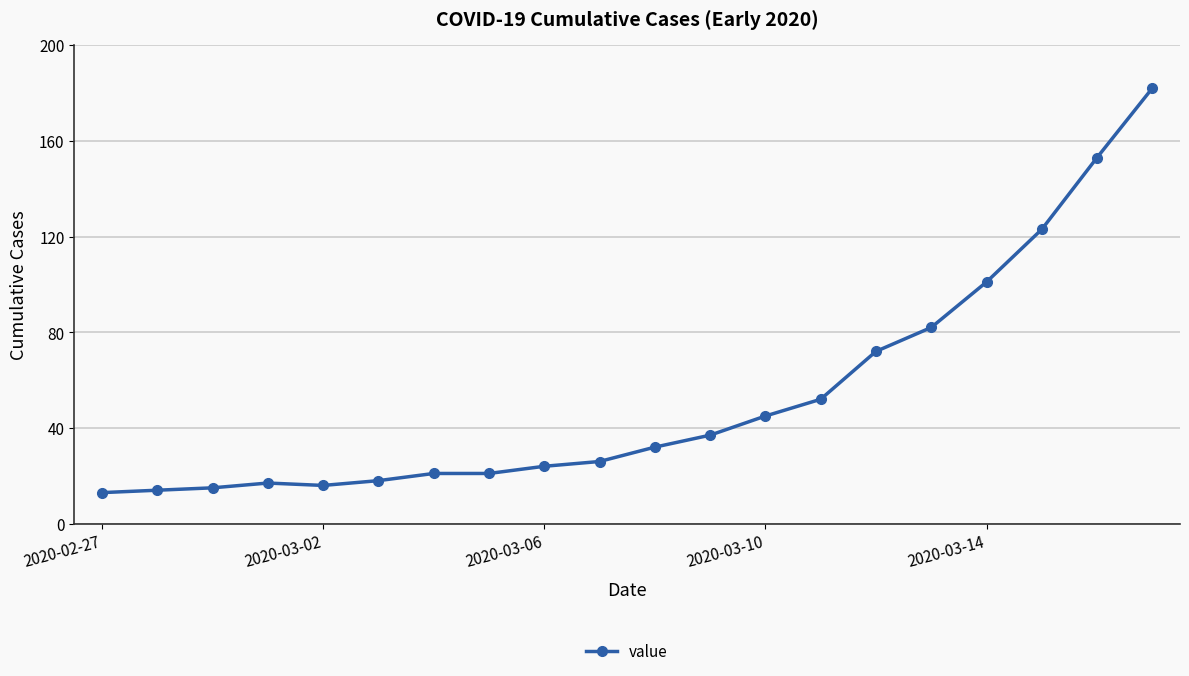

How many values are below 32?

10